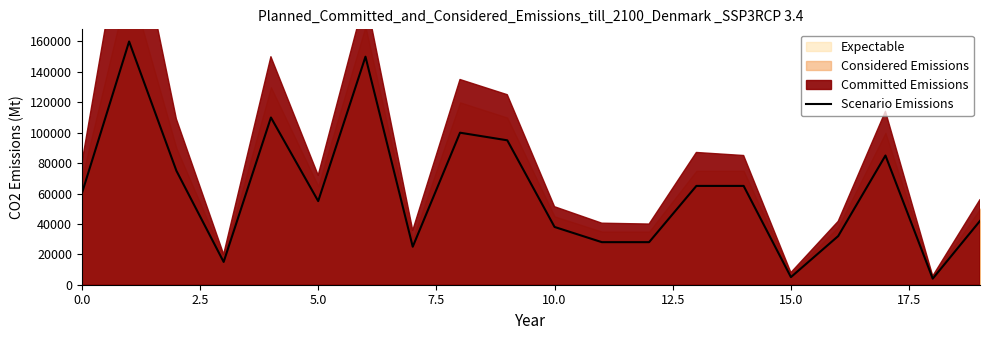

What is the minimum value for Scenario Emissions?

4000